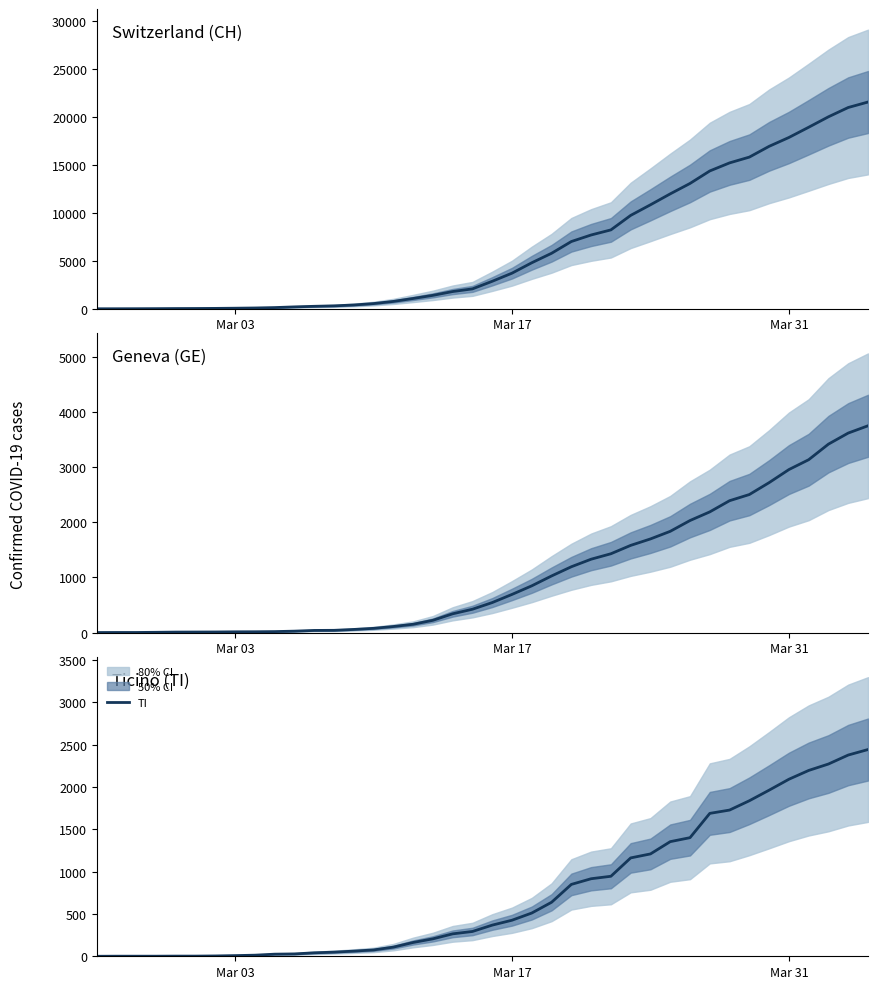

What is the difference between the second highest and minimum values in the GE series?

3621